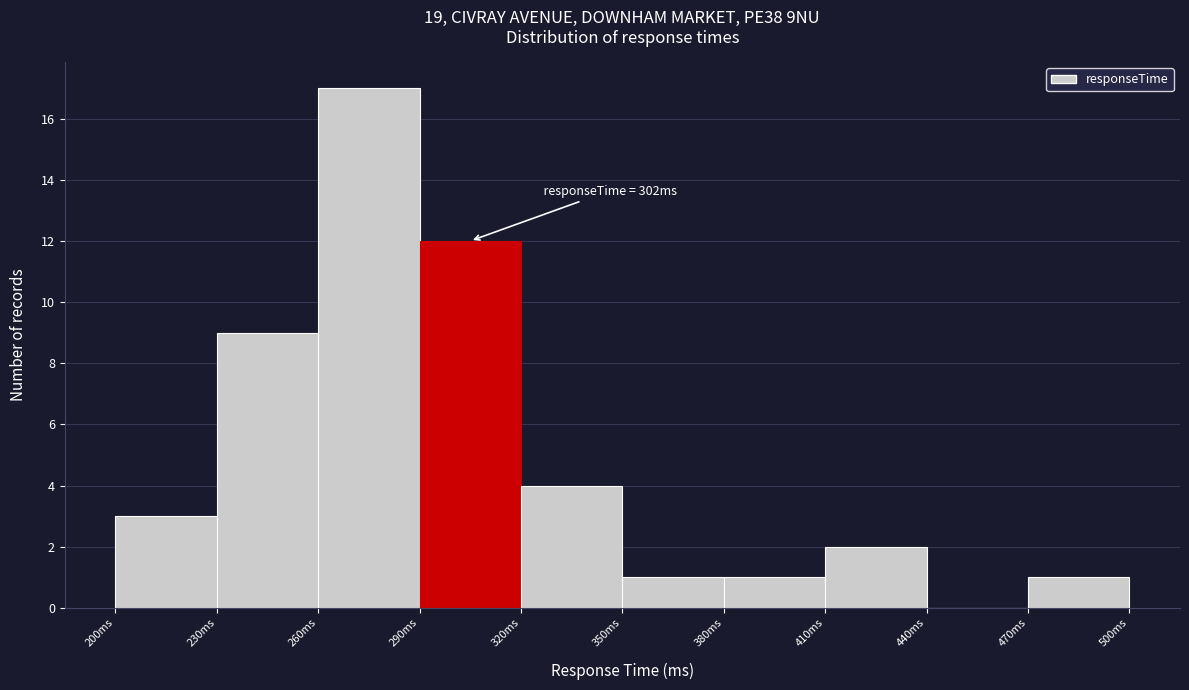

Which range on the x-axis has the tallest bar?

260 to 290